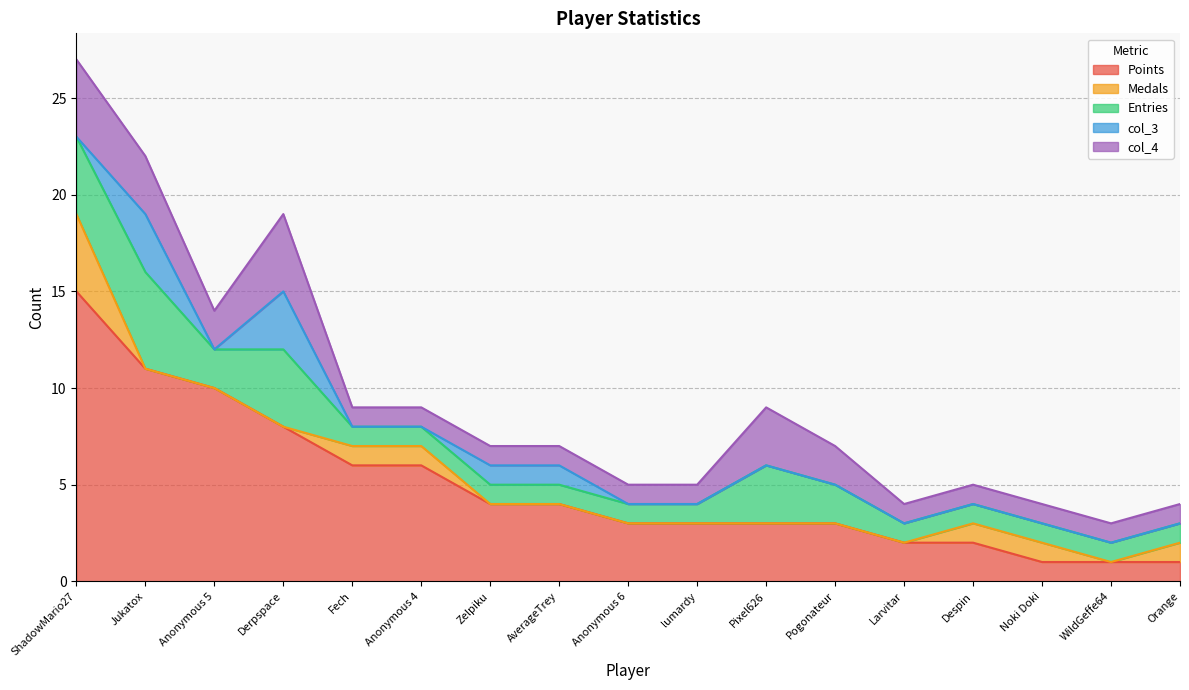

Which label corresponds to the smallest value in the chart?

Jukatox